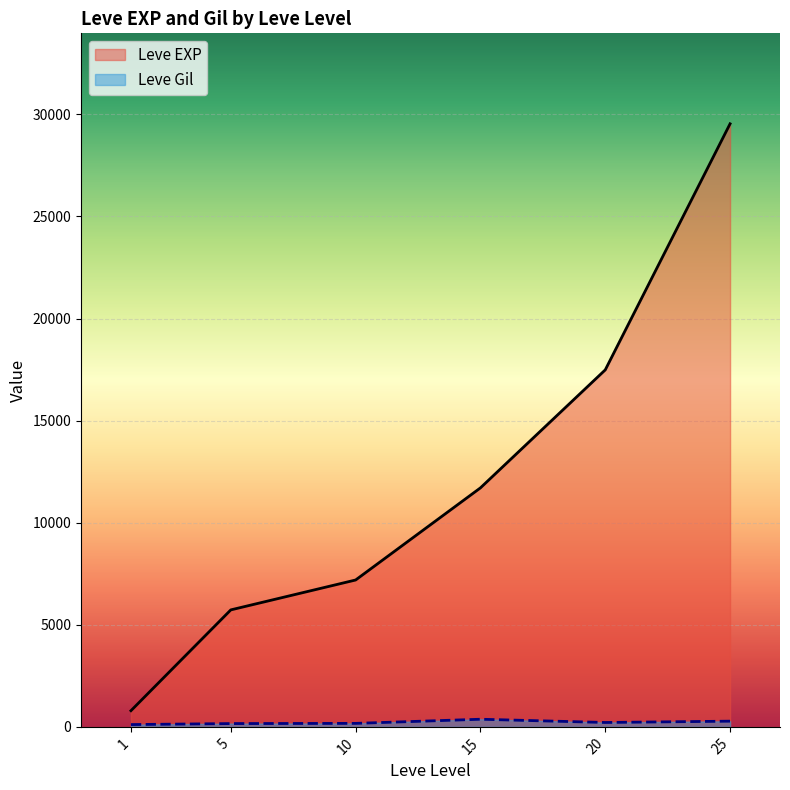

What is the difference between the maximum and minimum values in the Leve EXP series?

28748.0